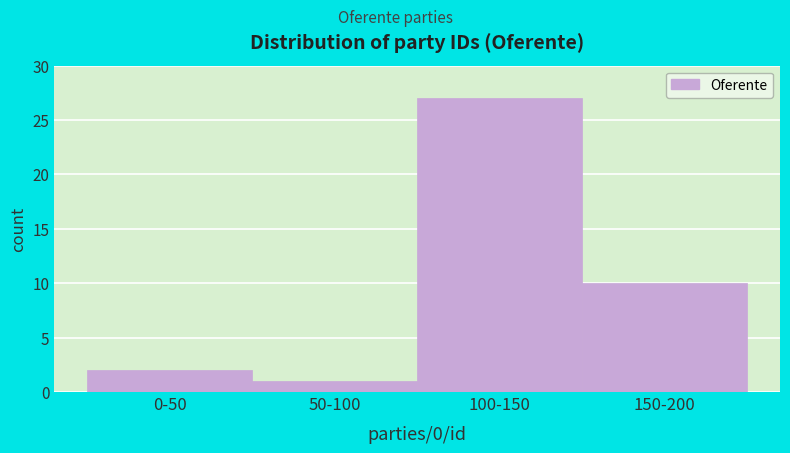

Reading left to right, transcribe all the data shown in this chart.

2	1	27	10